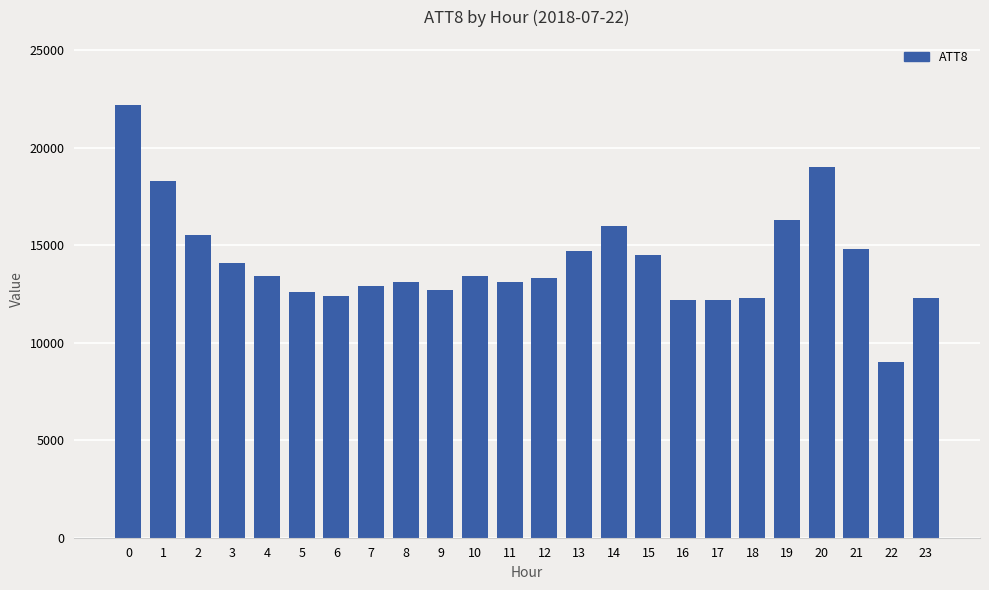

True or false: the data shows 13100 at 8.

True